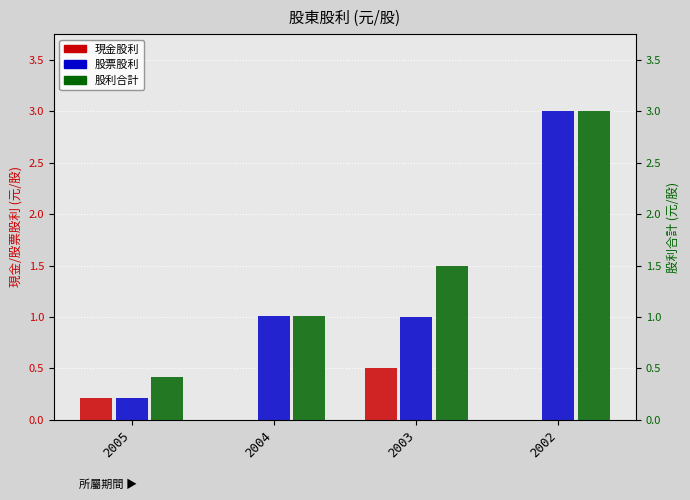

Which label corresponds to the smallest value in the chart?

2004